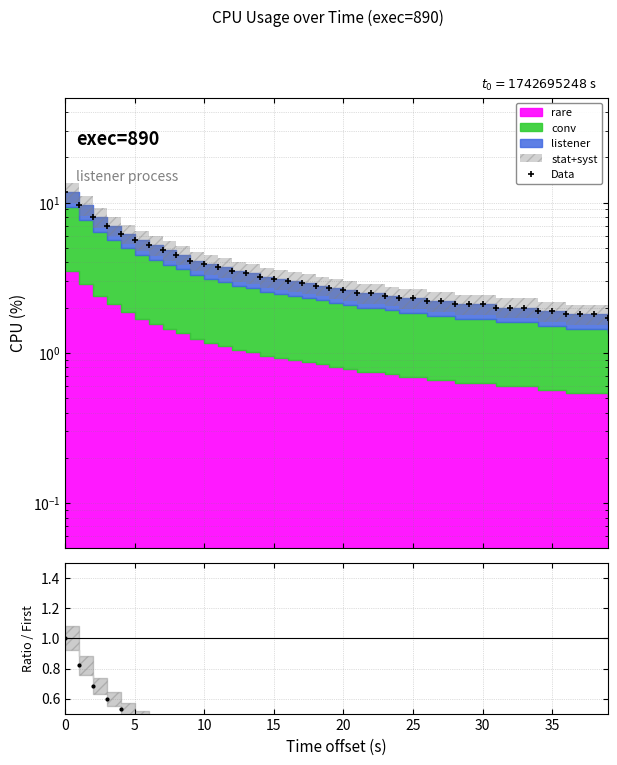

At which category does the chart reach its minimum across all series?

39